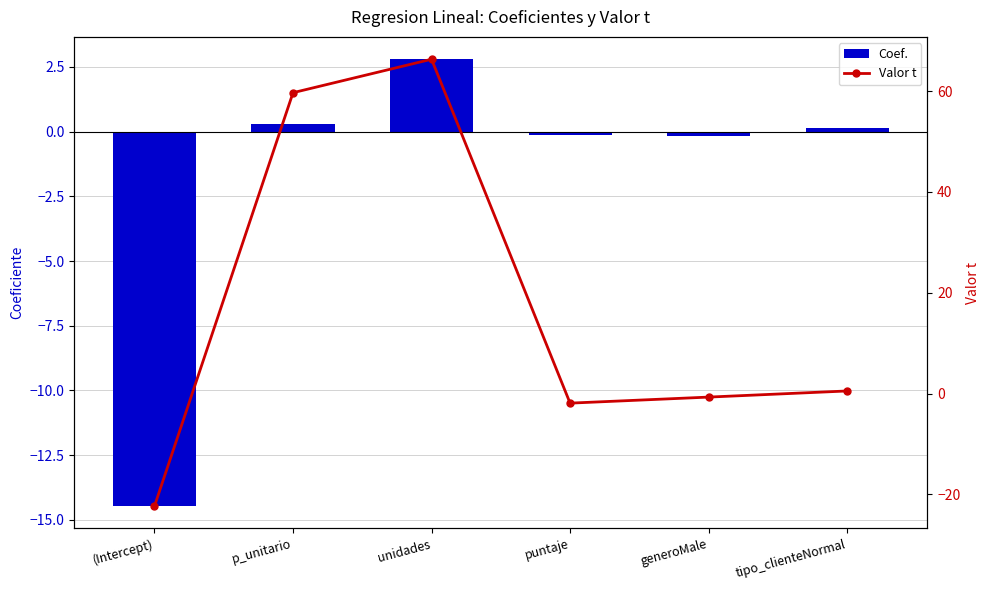

Reading right to left, extract all data points from this chart.

Coef.: tipo_clienteNormal=0.1	generoMale=-0.2	puntaje=-0.1	unidades=2.8	p_unitario=0.3	(Intercept)=-14.5
Valor t: tipo_clienteNormal=0.5	generoMale=-0.7	puntaje=-1.9	unidades=66.3	p_unitario=59.7	(Intercept)=-22.3